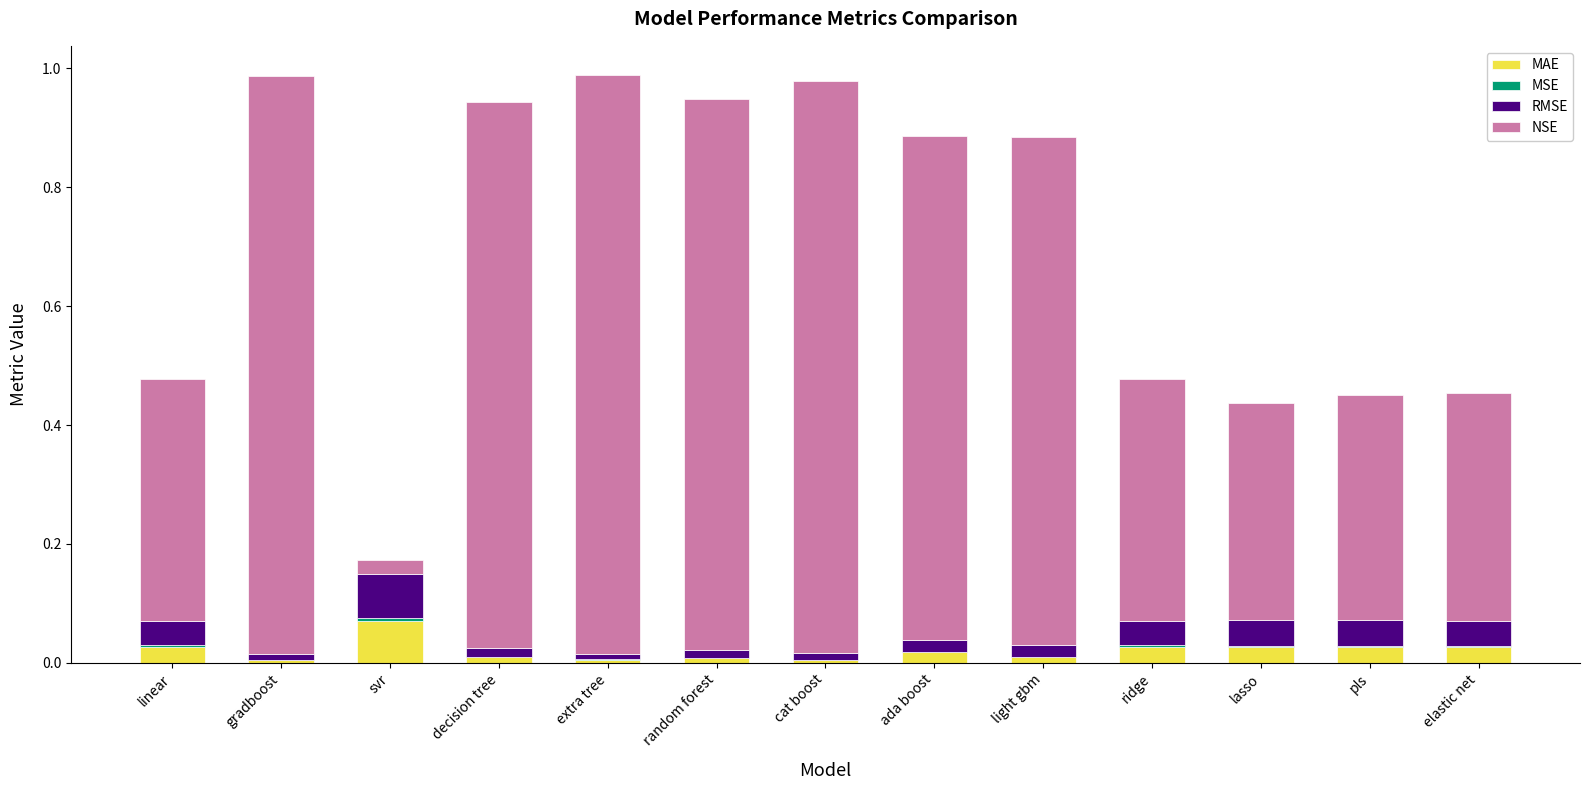

What is the sum of all MAE values?

0.3